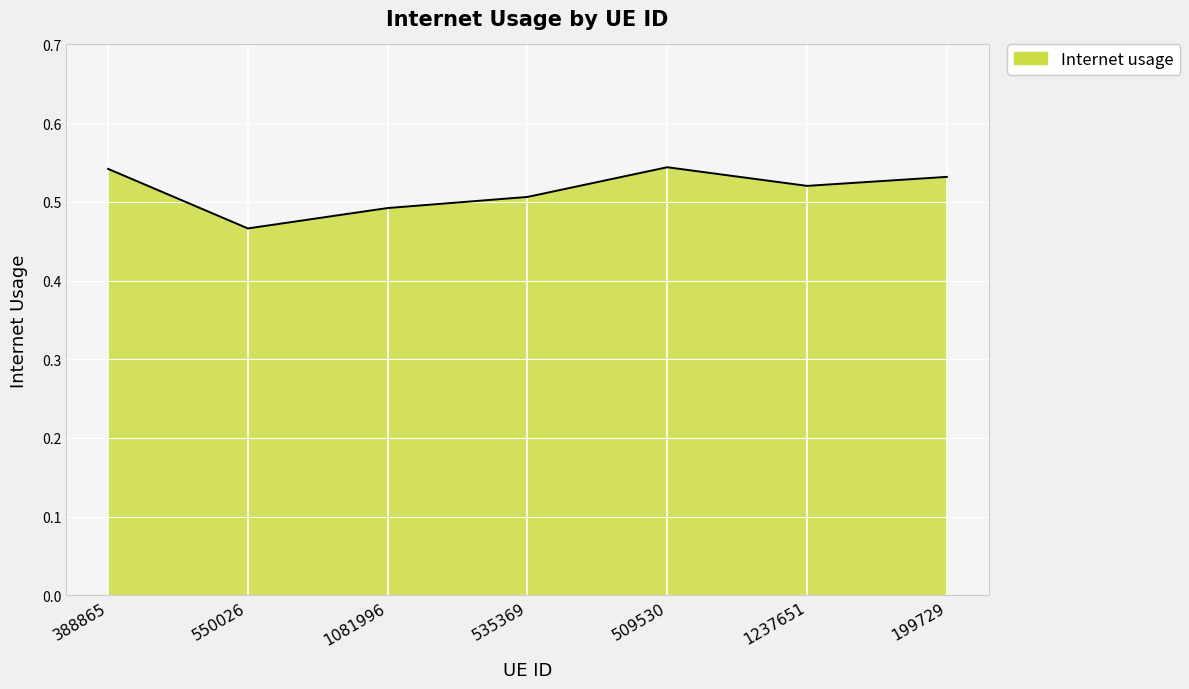

Is it true that the value at 199729 is 0.1?

False